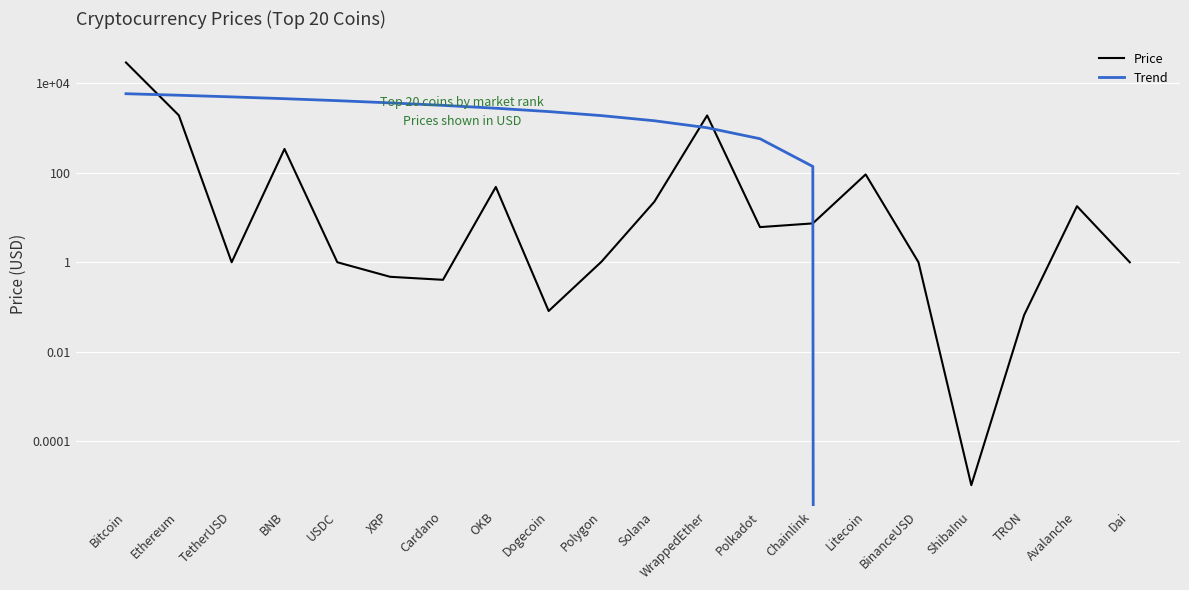

Is it true that Price equals 0.1 at XRP?

False